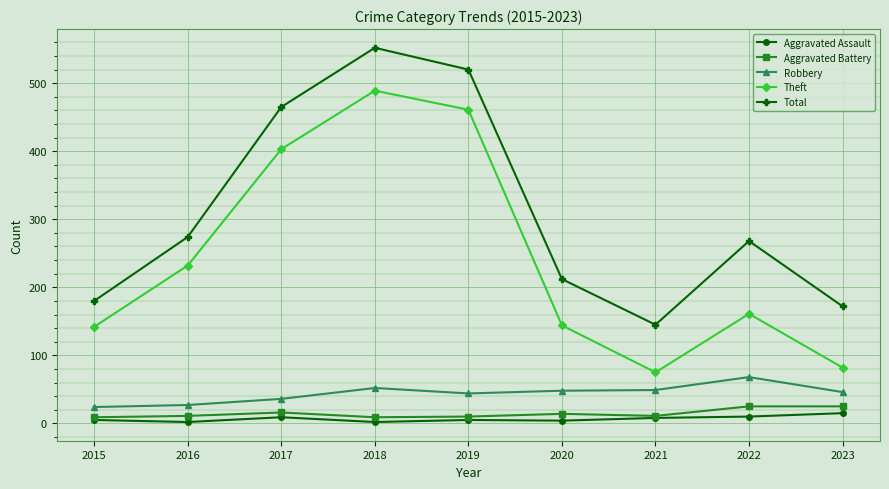

True or false: Theft has a value of 161 at 2022.

True